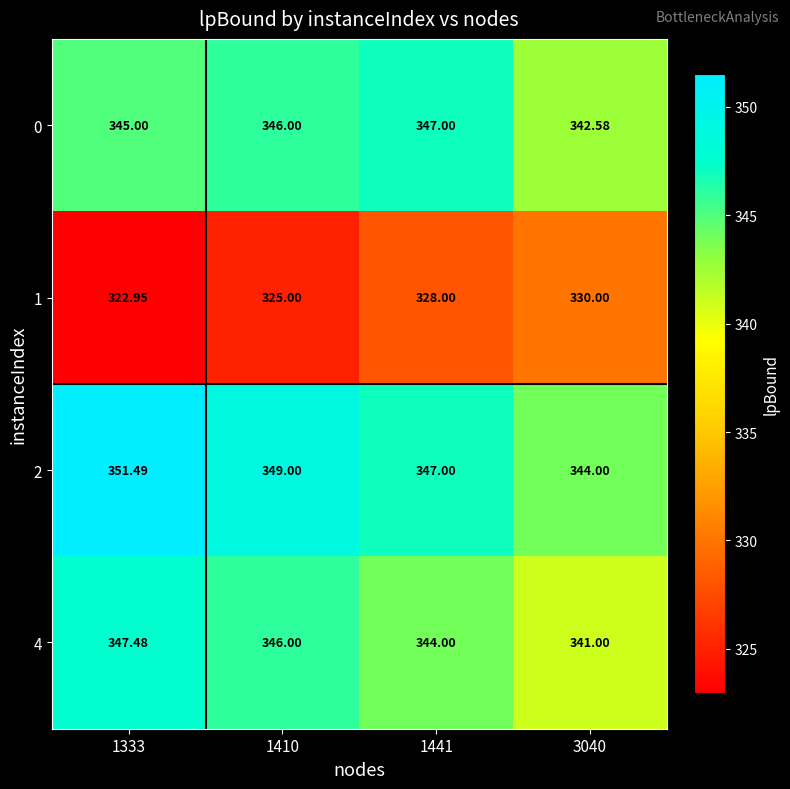

Is the value of 1 at 1441 greater than the value of 0 at 1333?

No